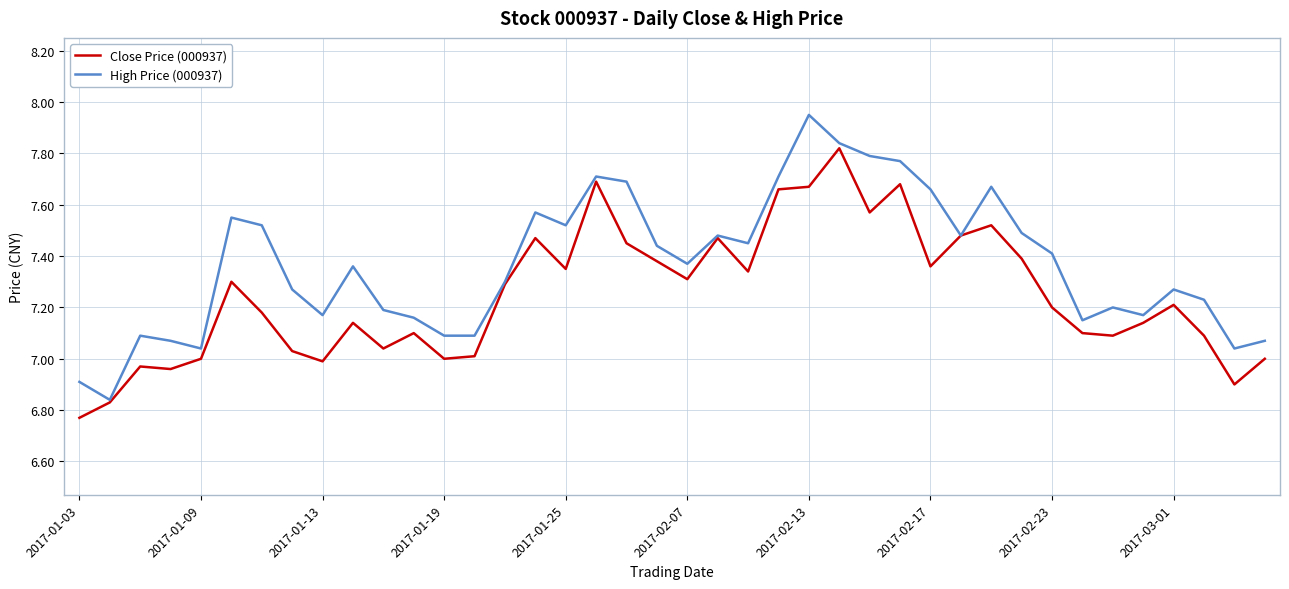

List the series in order of their overall mean, lowest first.

Close Price (000937), High Price (000937)